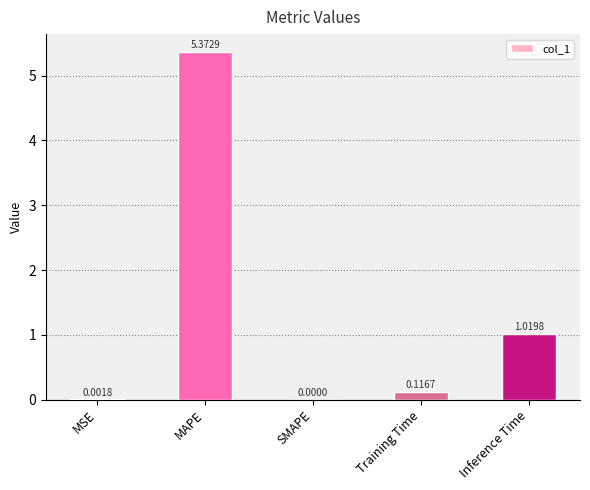

Which has a higher value, MSE or SMAPE?

MSE